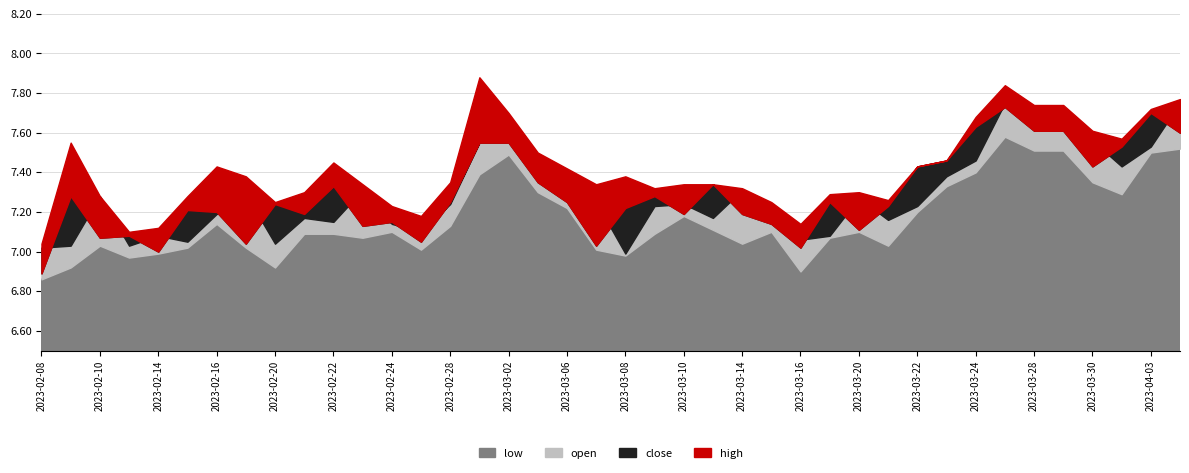

Rank the categories by open value from highest to lowest.

2023-04-04, 2023-03-27, 2023-03-28, 2023-03-02, 2023-03-29, 2023-03-30, 2023-03-01, 2023-04-03, 2023-03-24, 2023-03-03, 2023-03-31, 2023-03-23, 2023-03-06, 2023-03-14, 2023-02-23, 2023-02-17, 2023-02-10, 2023-03-20, 2023-03-07, 2023-03-10, 2023-02-28, 2023-03-22, 2023-03-15, 2023-03-09, 2023-02-16, 2023-03-13, 2023-02-21, 2023-03-21, 2023-02-22, 2023-02-24, 2023-02-27, 2023-03-17, 2023-02-14, 2023-03-16, 2023-02-15, 2023-02-20, 2023-02-13, 2023-02-09, 2023-02-08, 2023-03-08